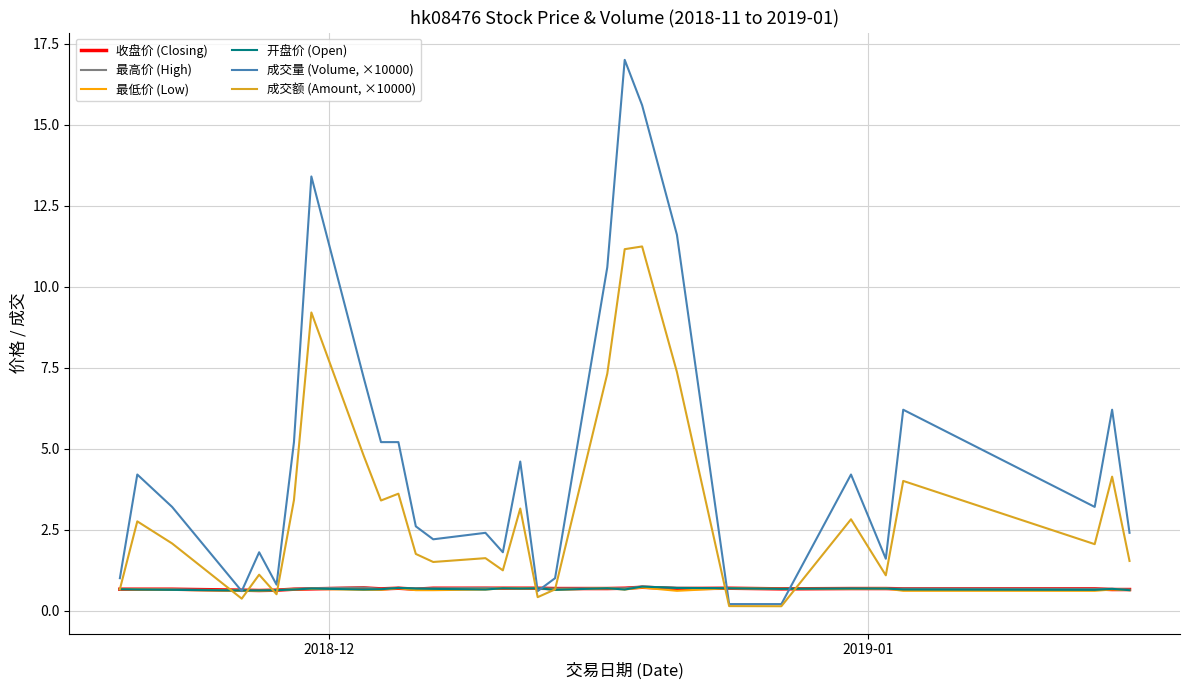

Count the 收盘价 (Closing) values in the range 0 to 1.

30